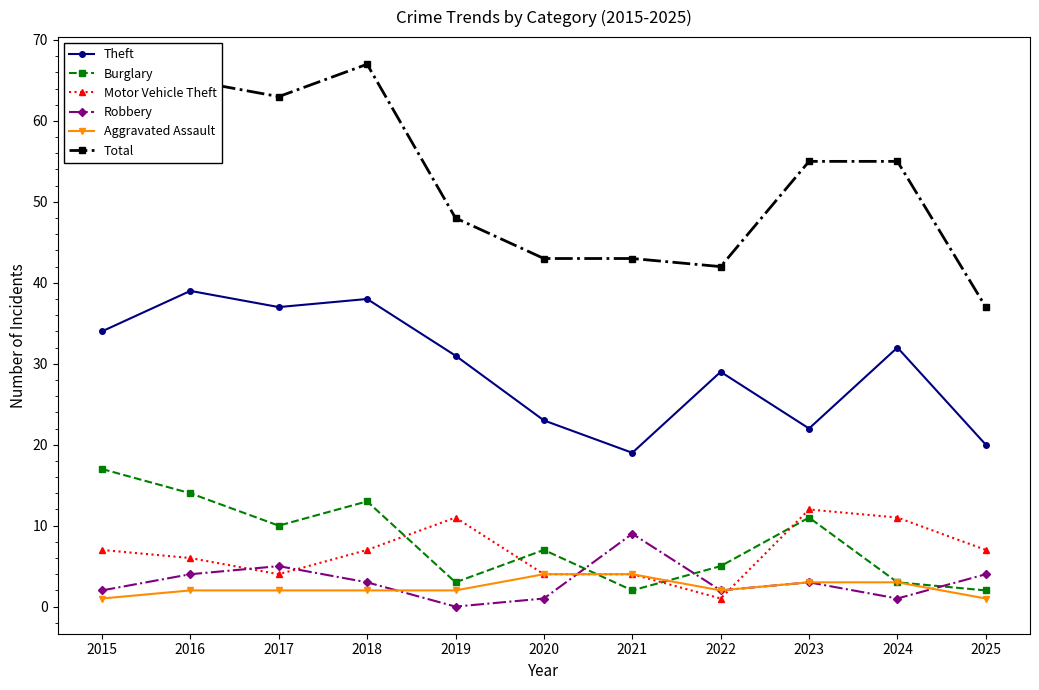

Where is Theft nearest to the value 29?

2022